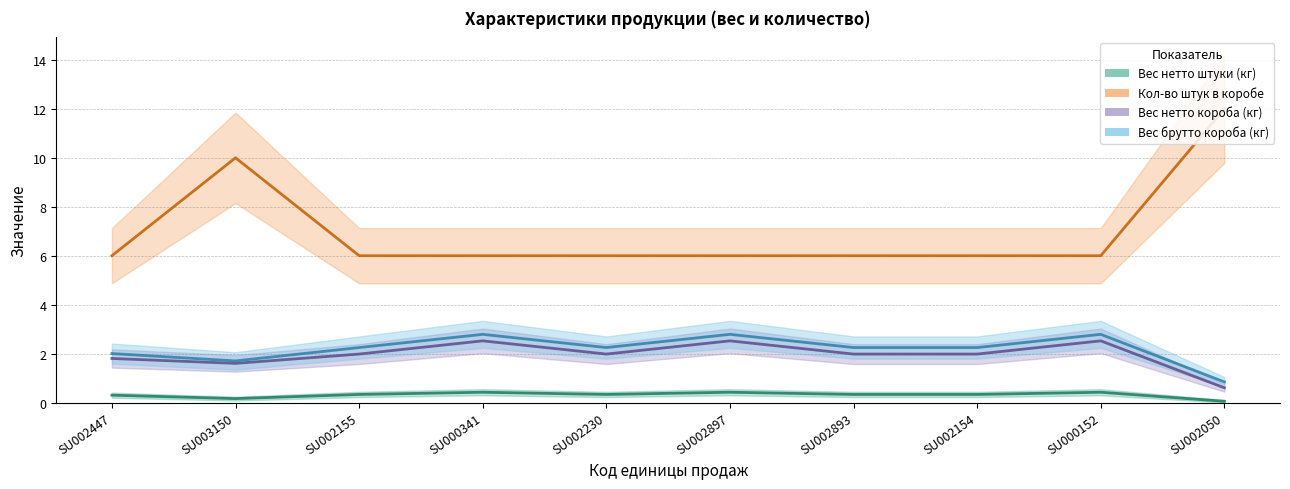

True or false: Вес нетто штуки (кг) and Вес брутто короба (кг) intersect in this chart.

False